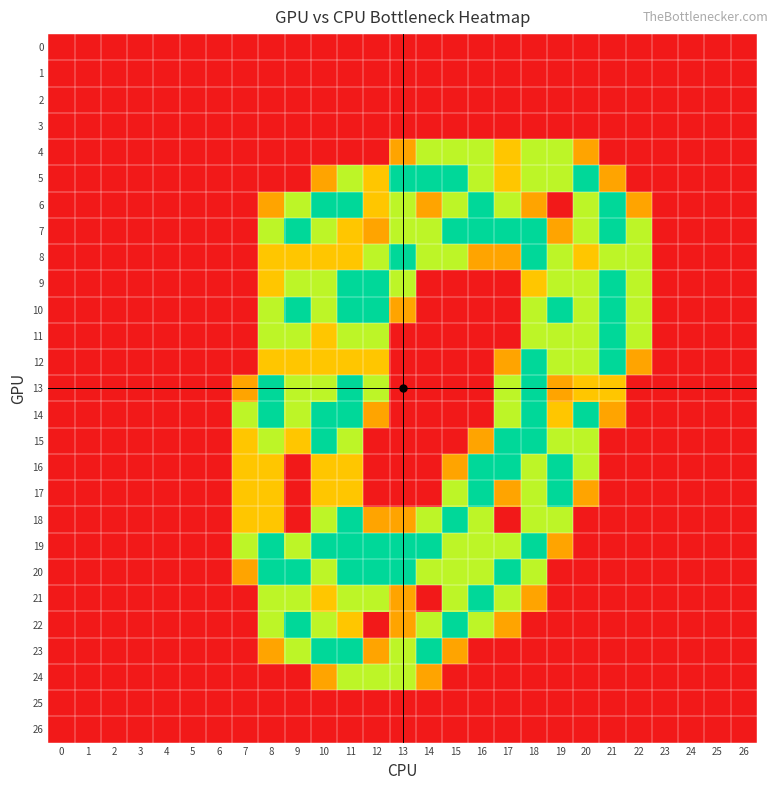

At how many categories does at least one series exceed 1?

16